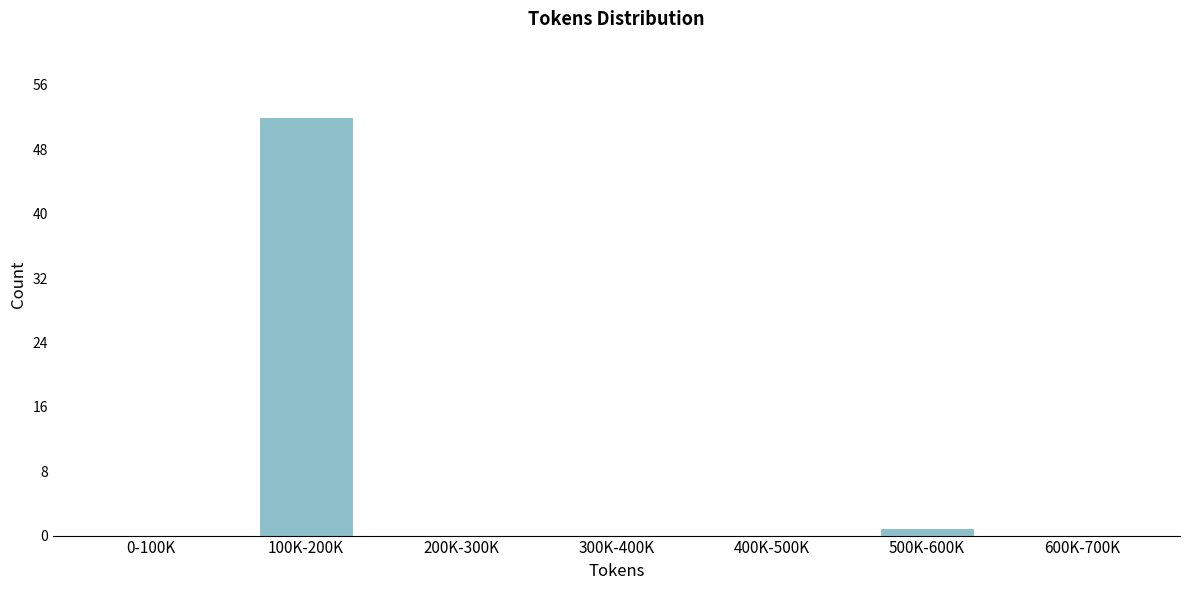

Reading left to right, list all the values displayed in this chart.

0-100K=0	100K-200K=52	200K-300K=0	300K-400K=0	400K-500K=0	500K-600K=1	600K-700K=0